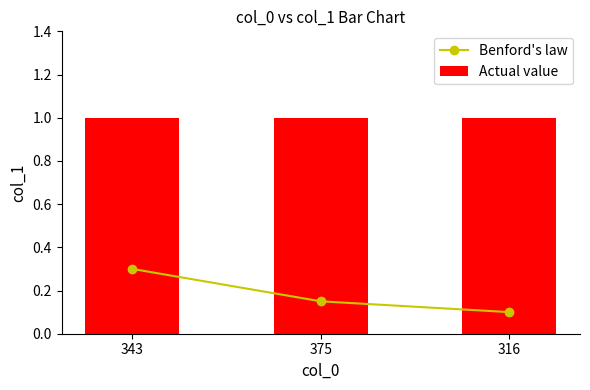

Which series changed the most between 343 and 316?

Benford's law